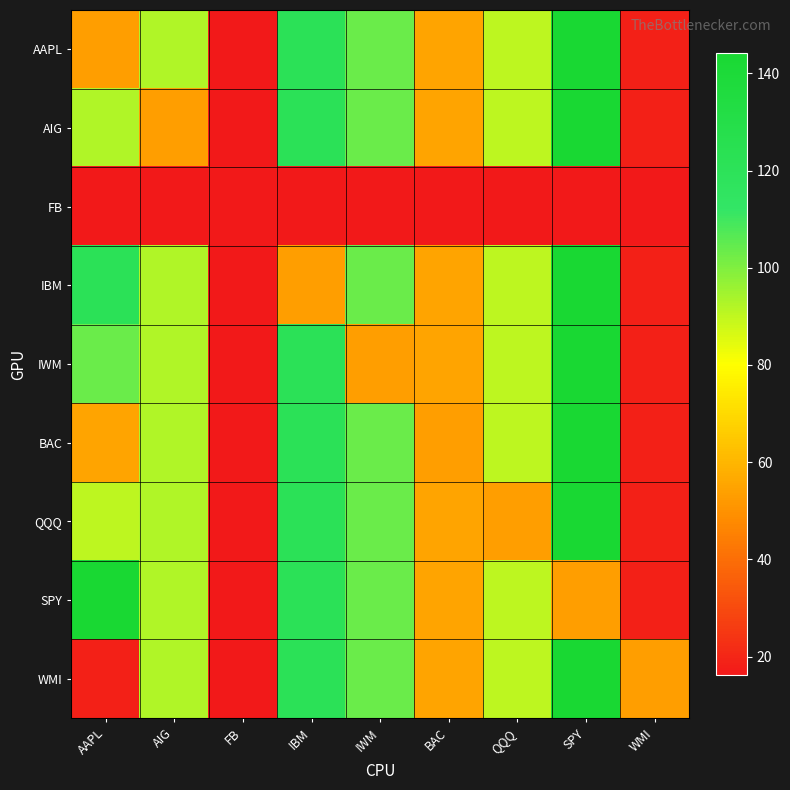

Which label corresponds to the smallest value in the chart?

FB